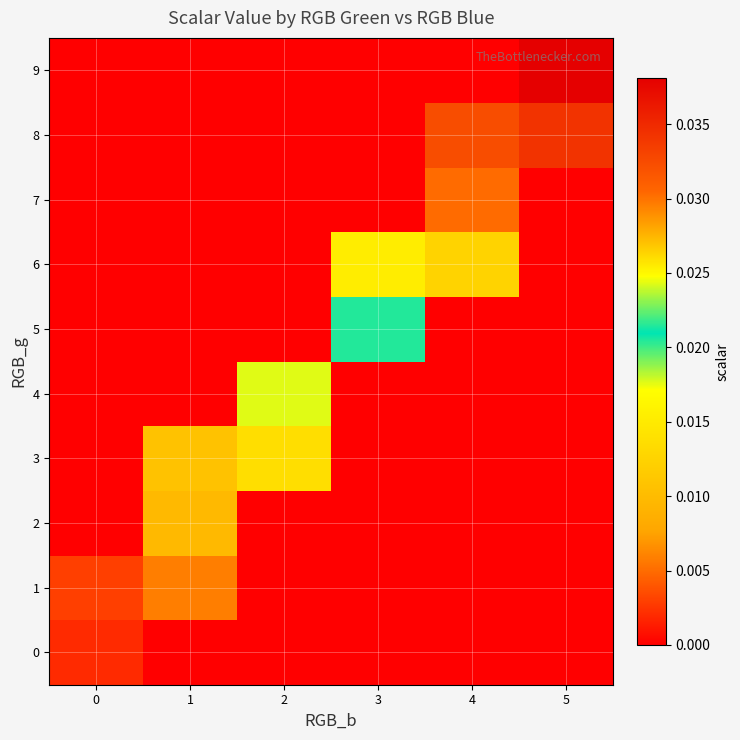

At which category is the sum across all series the highest?

4